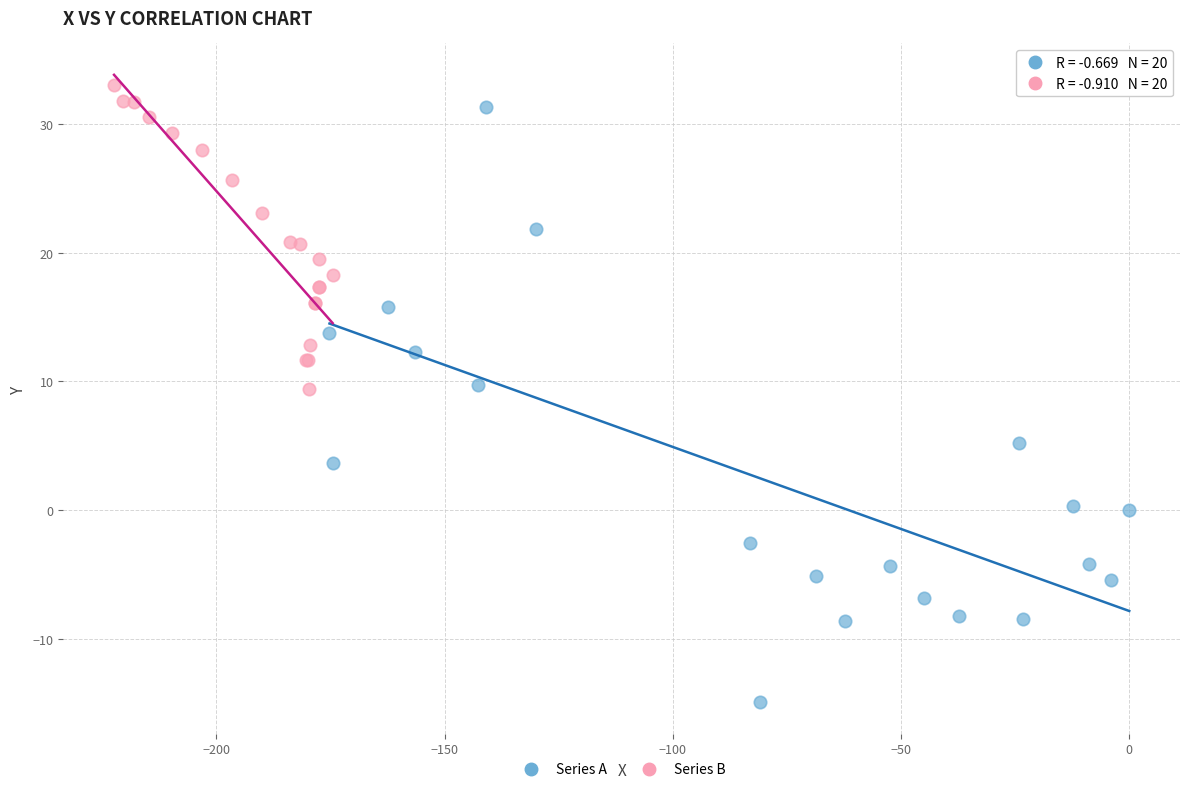

Which series contains the lowest Y value?

Series A